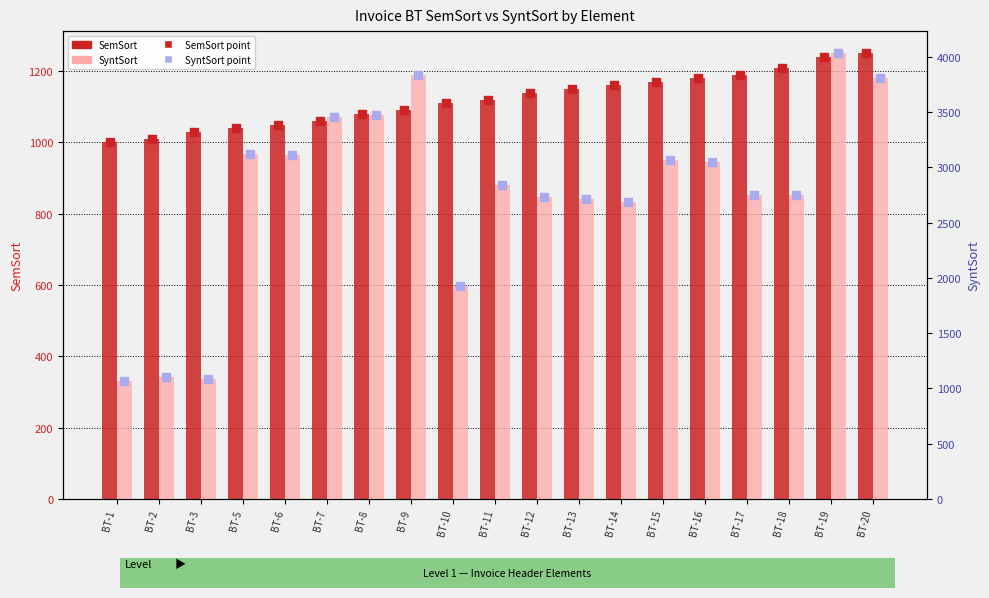

Which series contains the lowest Y value?

SemSort